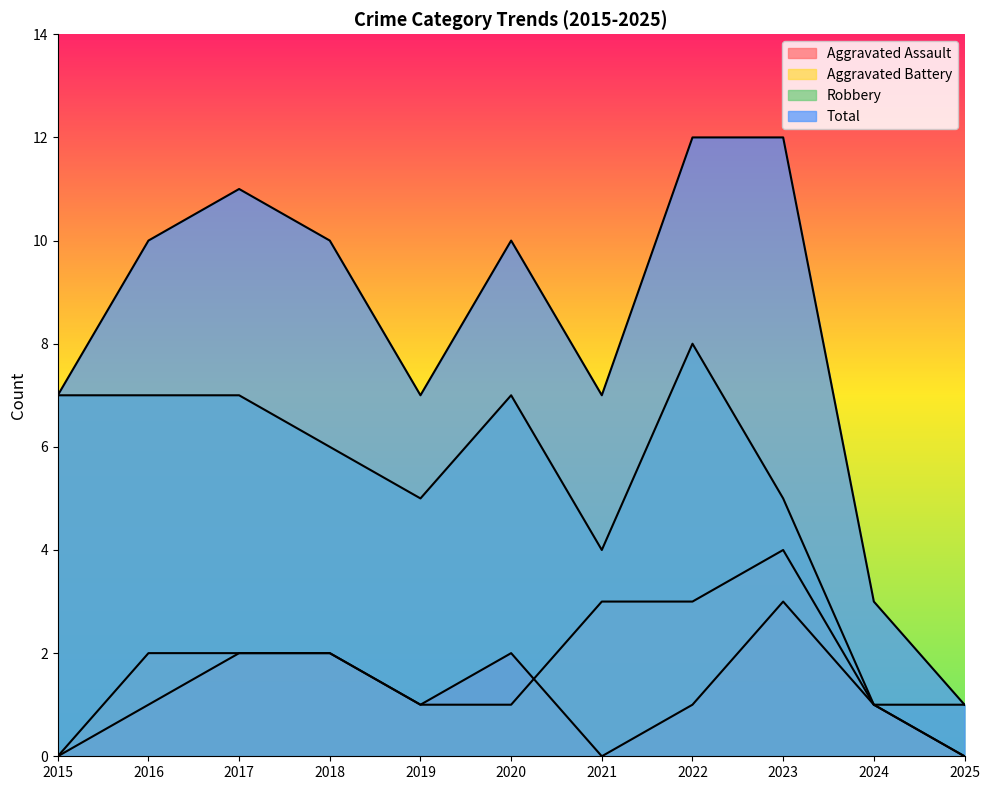

The Robbery series shows 7 at 2017. True or false?

True